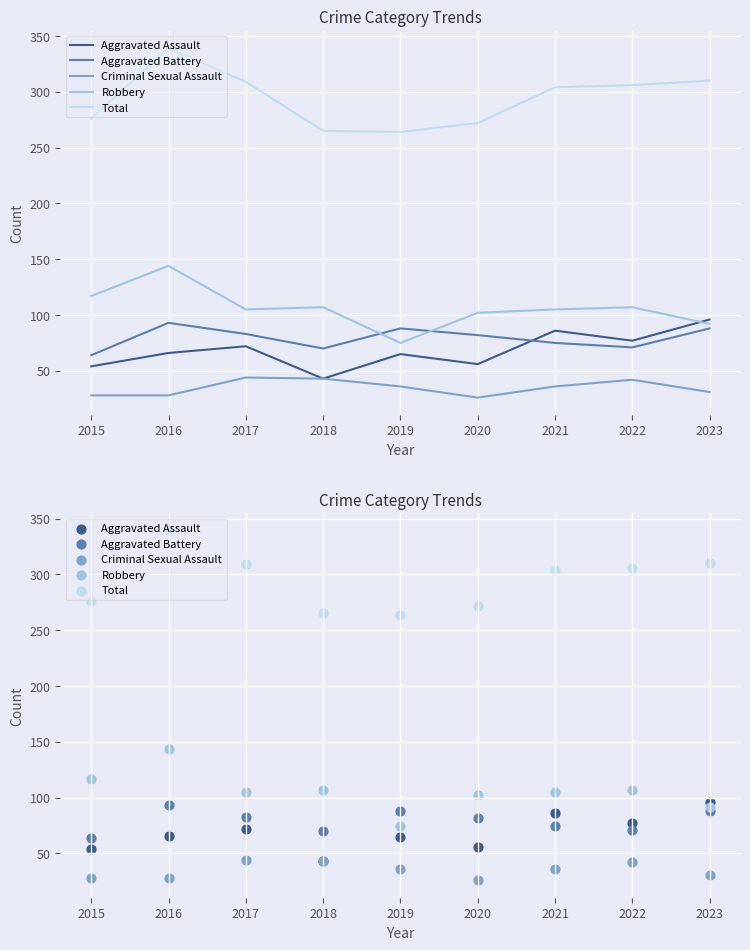

Which series has the widest spread of Y values?

Total